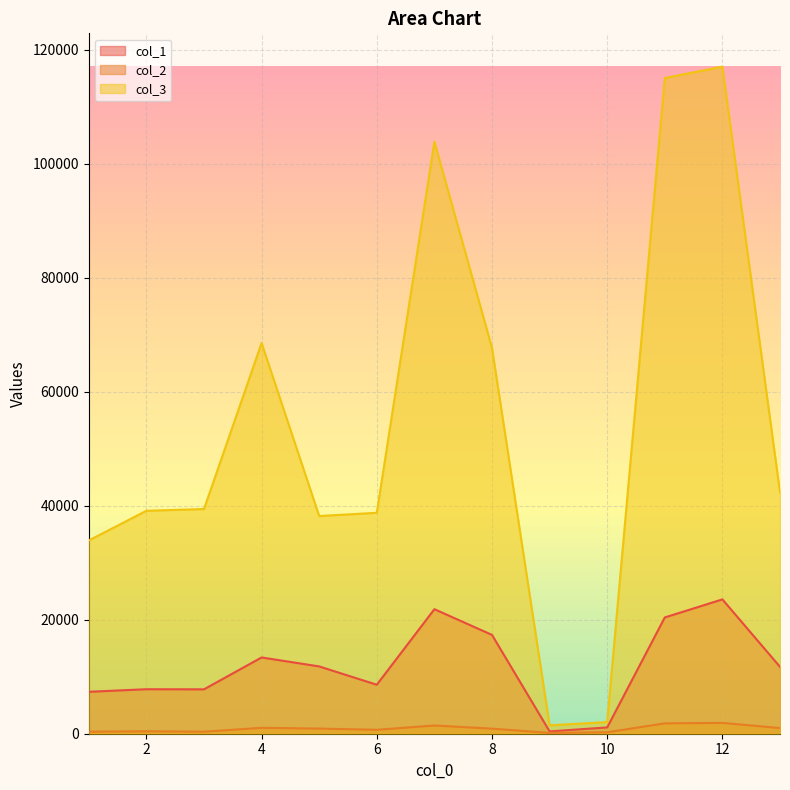

How many data points in col_1 are less than 11734?

6